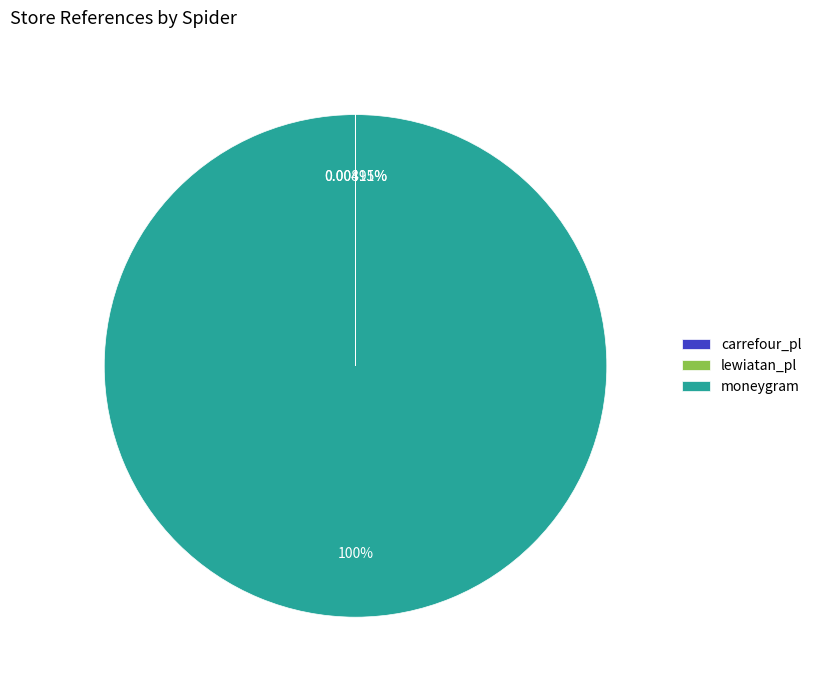

Is moneygram the majority of the pie?

Yes